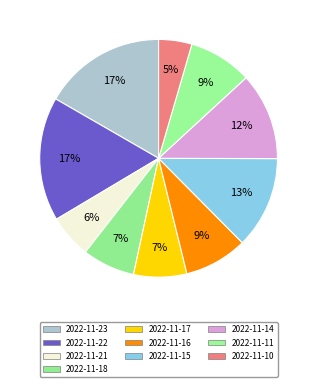

Count the number of slices in the pie.

10